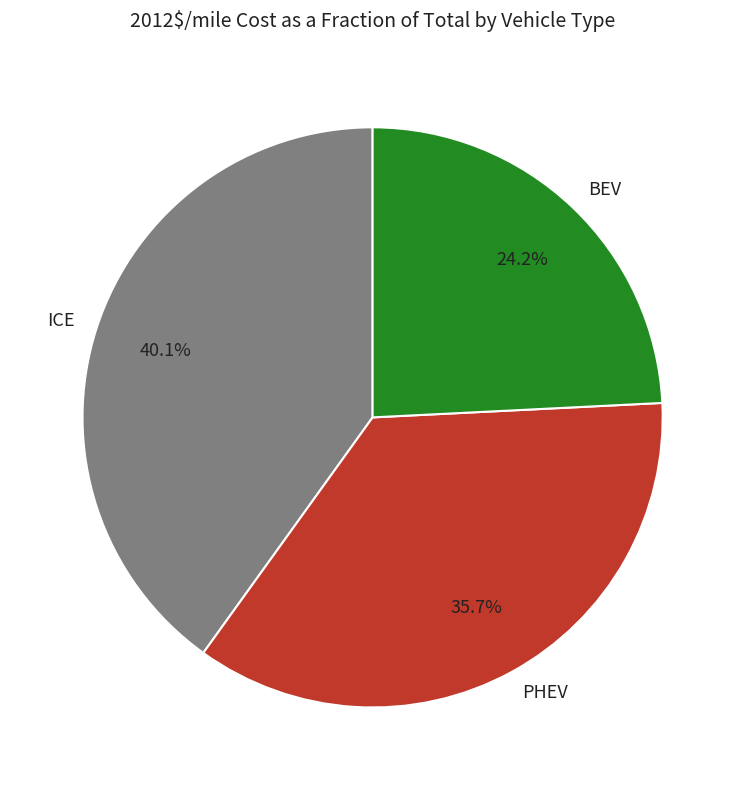

To the nearest percent, what portion does ICE represent?

40%